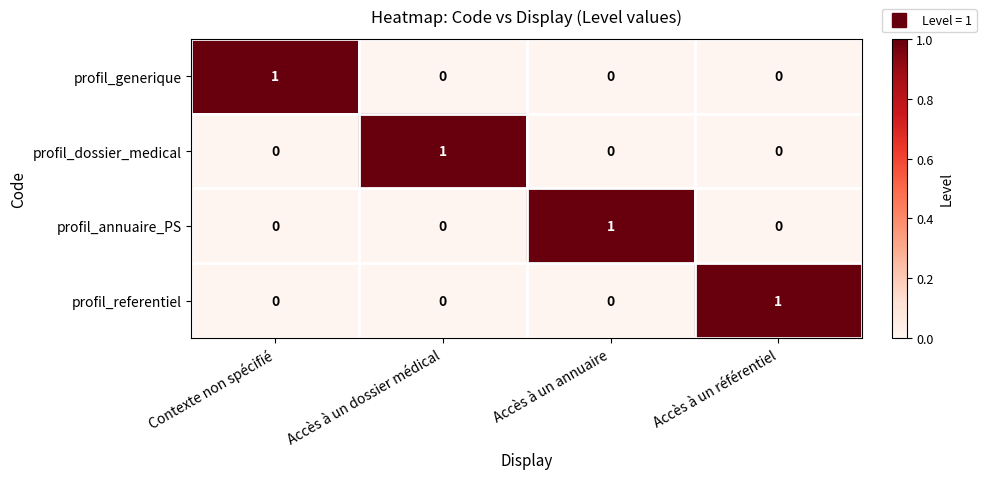

How many values in the profil_annuaire_PS series exceed 0?

1